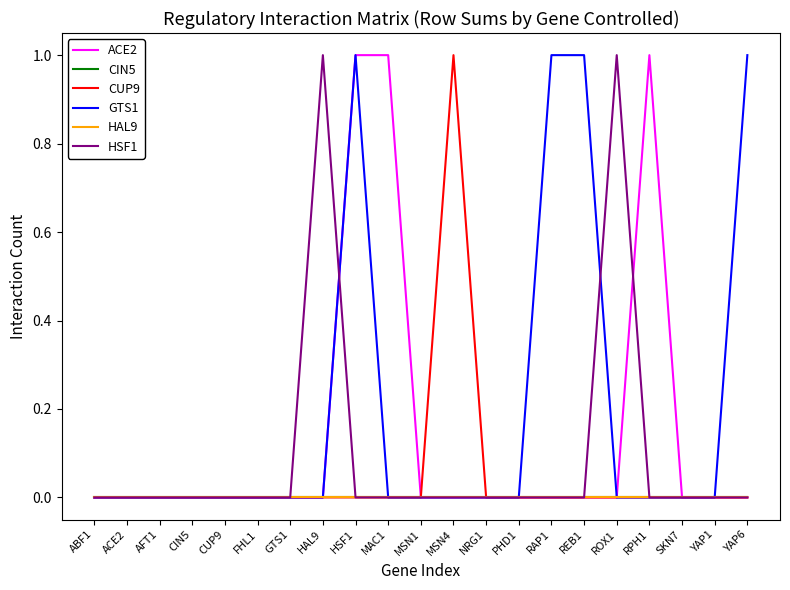

What is the label of the 16th point from the left?

REB1